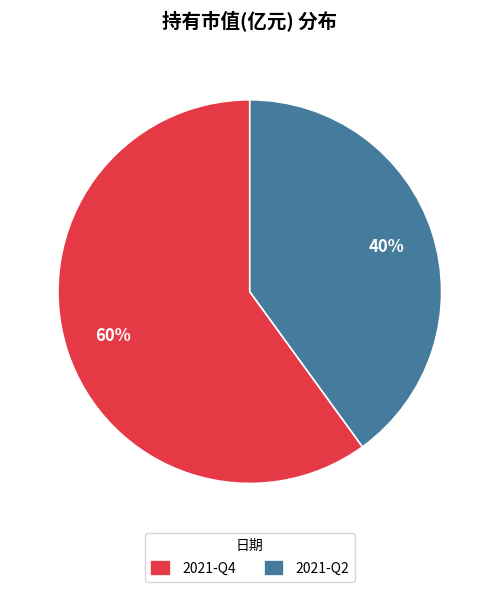

How many segments does this pie chart have?

2